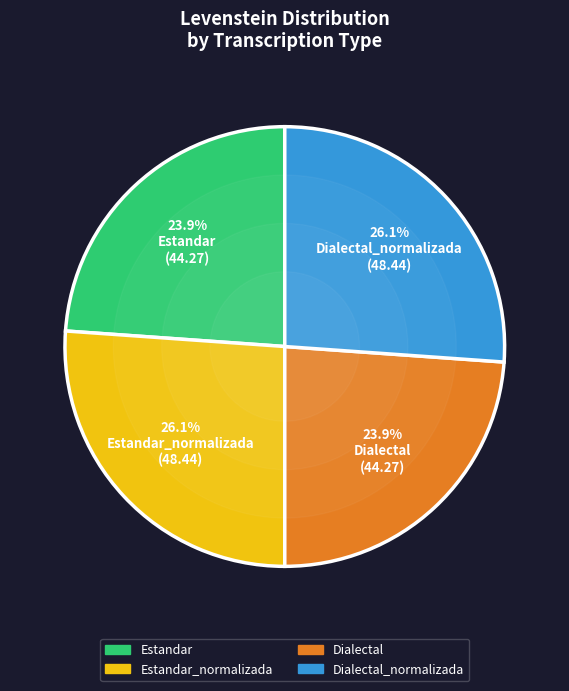

Is there any slice that represents more than half of the pie?

No